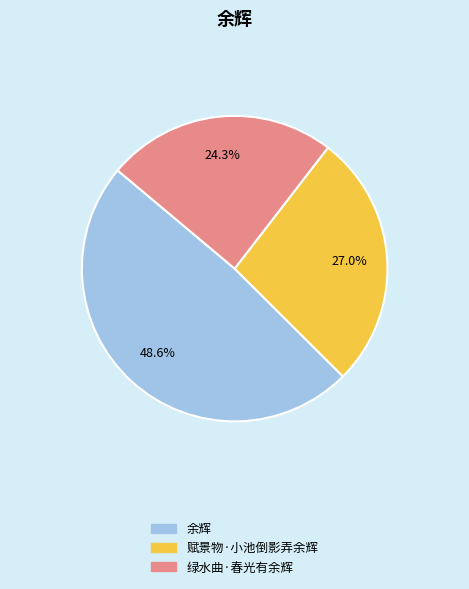

Rank the categories by value from lowest to highest.

绿水曲·春光有余辉, 赋景物·小池倒影弄余辉, 余辉